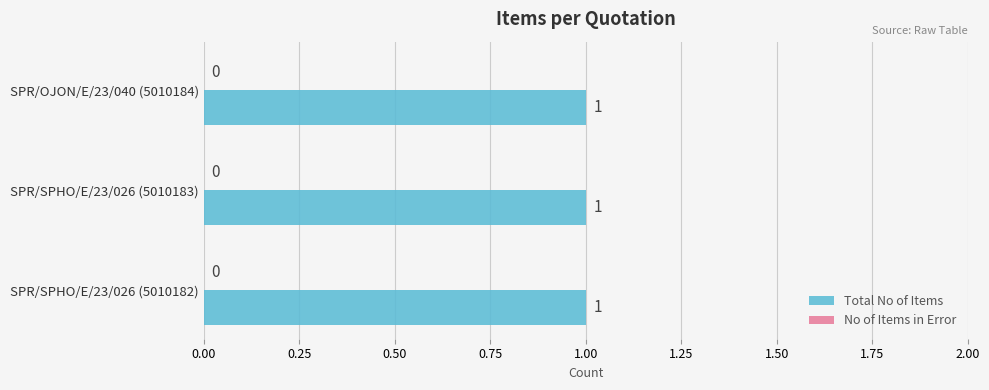

Which series has the widest spread of values?

Total No of Items